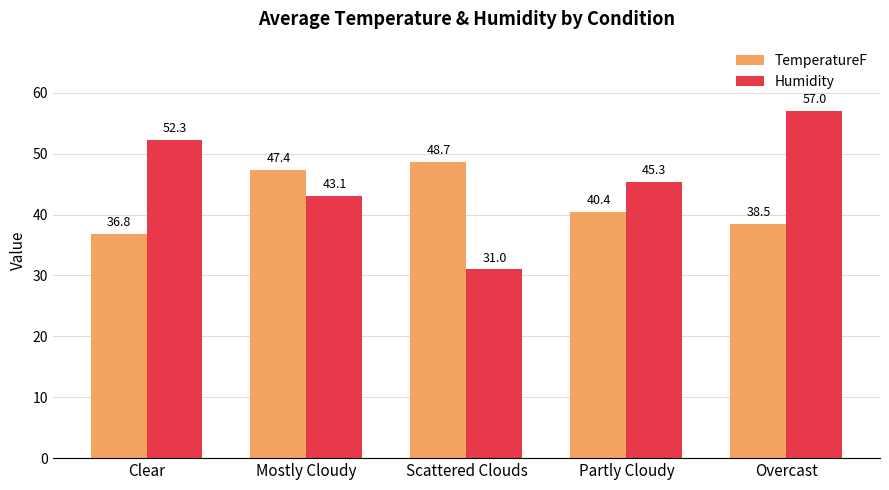

Is it true that TemperatureF equals 28.6 at Mostly Cloudy?

False